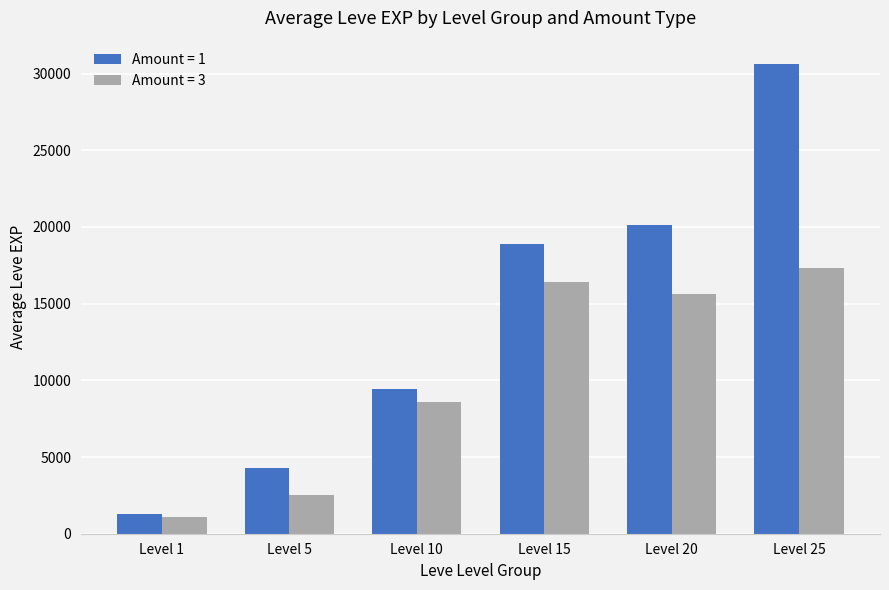

Which series has the largest range (max minus min)?

Amount = 1